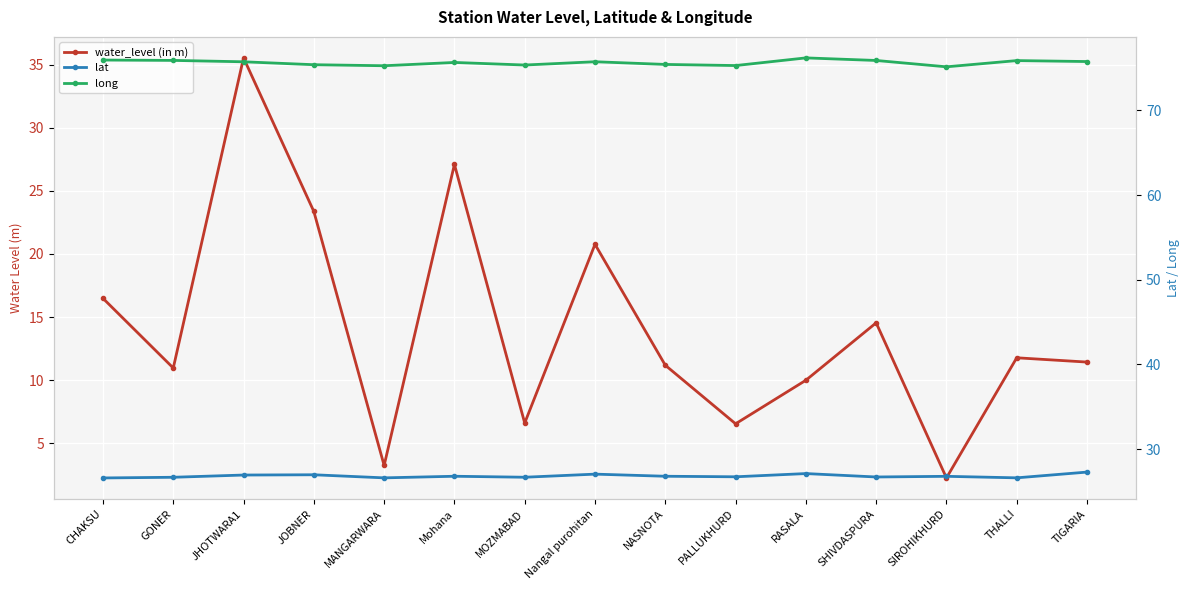

Reading left to right, what are all the values shown in this chart?

water_level (in m): CHAKSU=16.5	GONER=11.0	JHOTWARA1=35.5	JOBNER=23.4	MANGARWARA=3.2	Mohana=27.1	MOZMABAD=6.6	Nangal purohitan=20.8	NASNOTA=11.2	PALLUKHURD=6.5	RASALA=10.0	SHIVDASPURA=14.5	SIROHIKHURD=2.2	THALLI=11.8	TIGARIA=11.4
lat: CHAKSU=26.6	GONER=26.7	JHOTWARA1=26.9	JOBNER=27.0	MANGARWARA=26.6	Mohana=26.8	MOZMABAD=26.7	Nangal purohitan=27.1	NASNOTA=26.8	PALLUKHURD=26.7	RASALA=27.1	SHIVDASPURA=26.7	SIROHIKHURD=26.8	THALLI=26.6	TIGARIA=27.3
long: CHAKSU=76.0	GONER=75.9	JHOTWARA1=75.7	JOBNER=75.4	MANGARWARA=75.3	Mohana=75.7	MOZMABAD=75.4	Nangal purohitan=75.8	NASNOTA=75.4	PALLUKHURD=75.3	RASALA=76.2	SHIVDASPURA=75.9	SIROHIKHURD=75.2	THALLI=75.9	TIGARIA=75.8